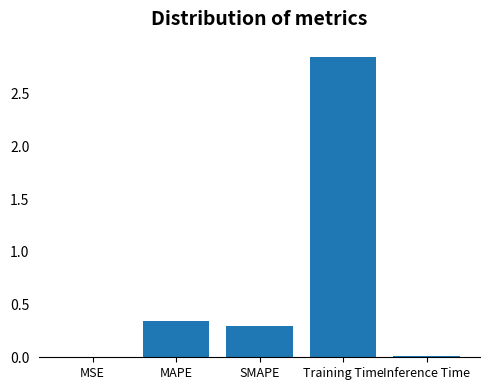

True or false: the data shows 0.2 at SMAPE.

False